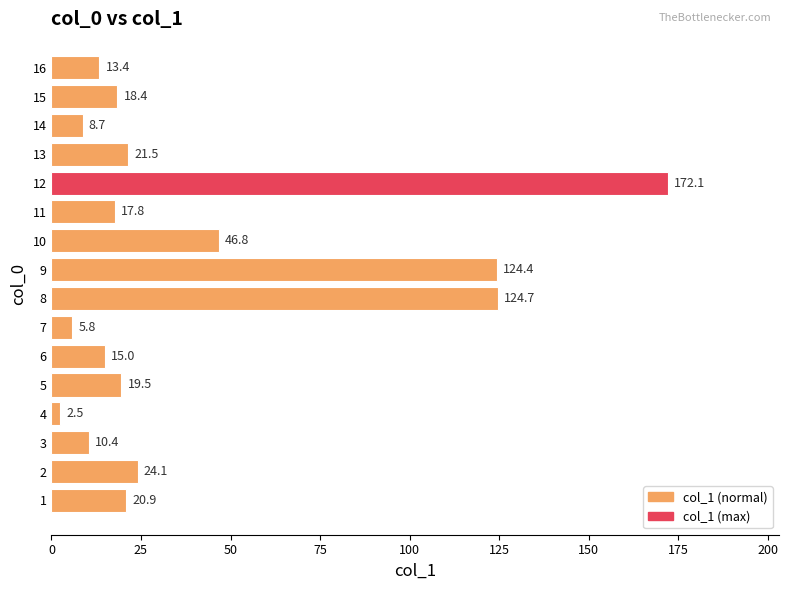

What is the change in value from 1 to 12?

+151.2